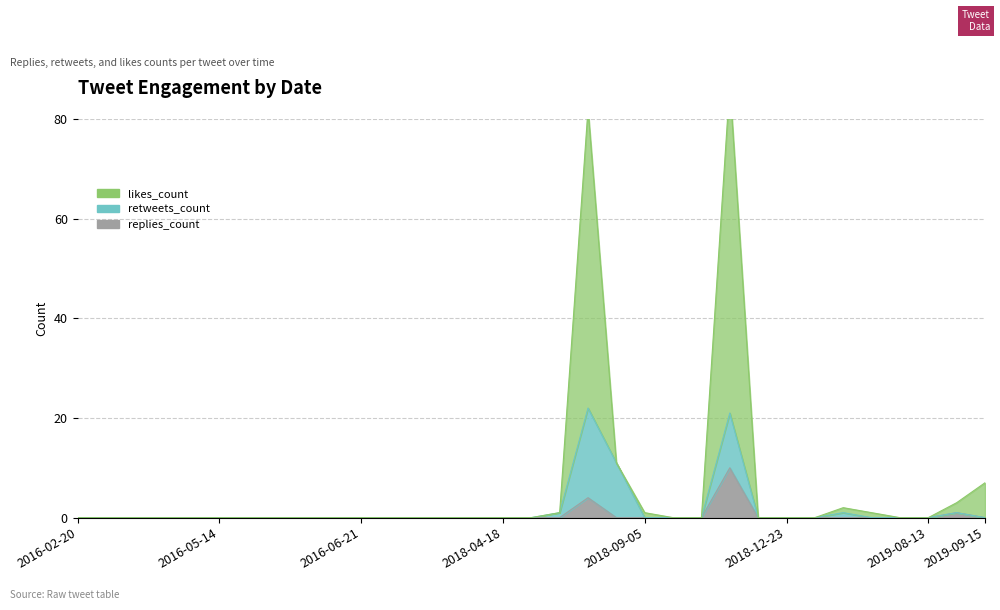

At which category does the chart reach its minimum across all series?

2016-02-20